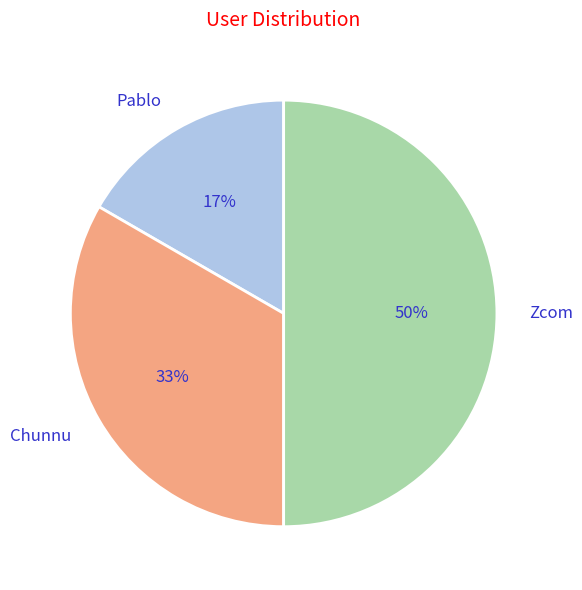

The Chunnu slice represents 33% of the pie. True or false?

True